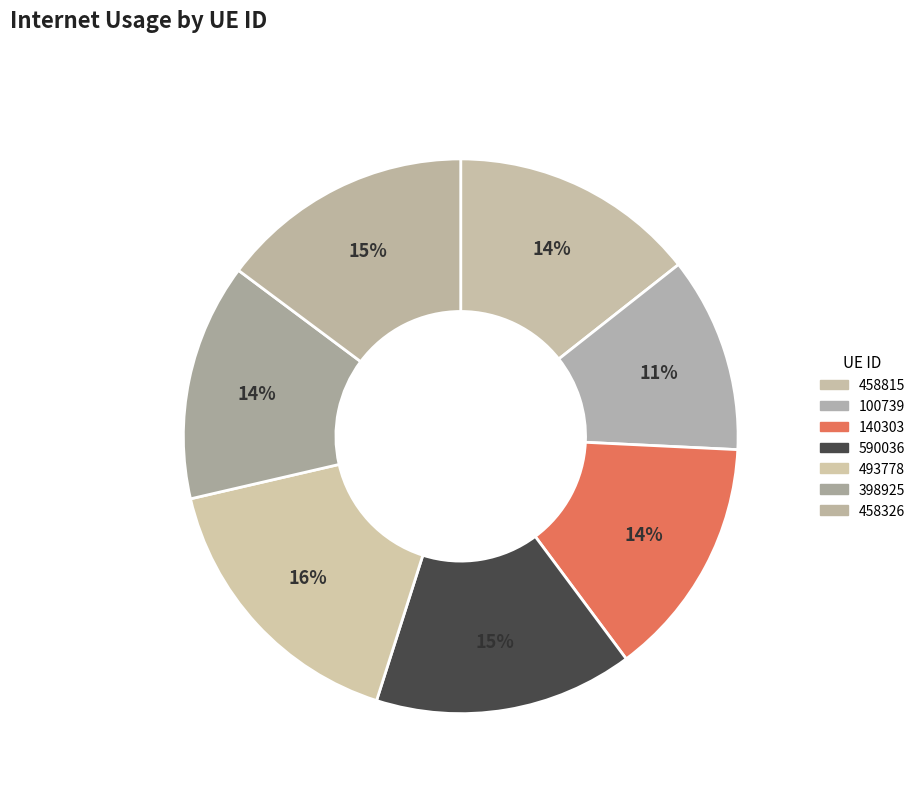

Does 140303 represent more than half of the total?

No